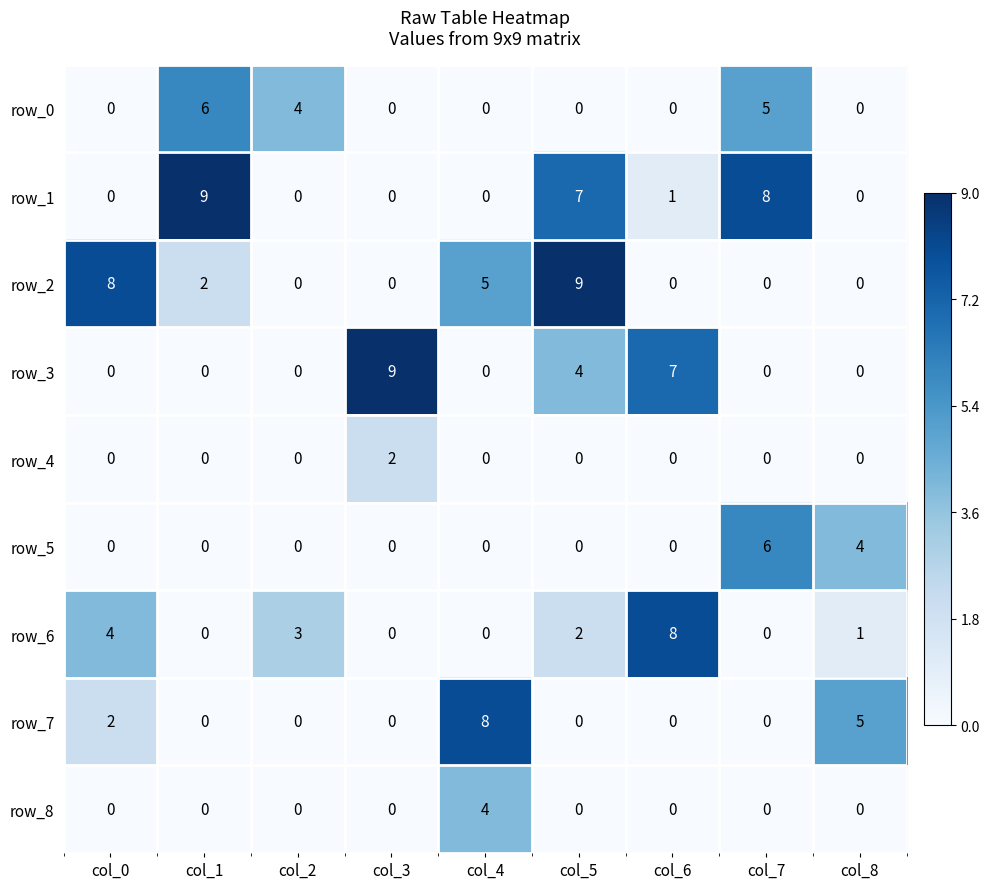

How many positive values does the row_5 series have?

2